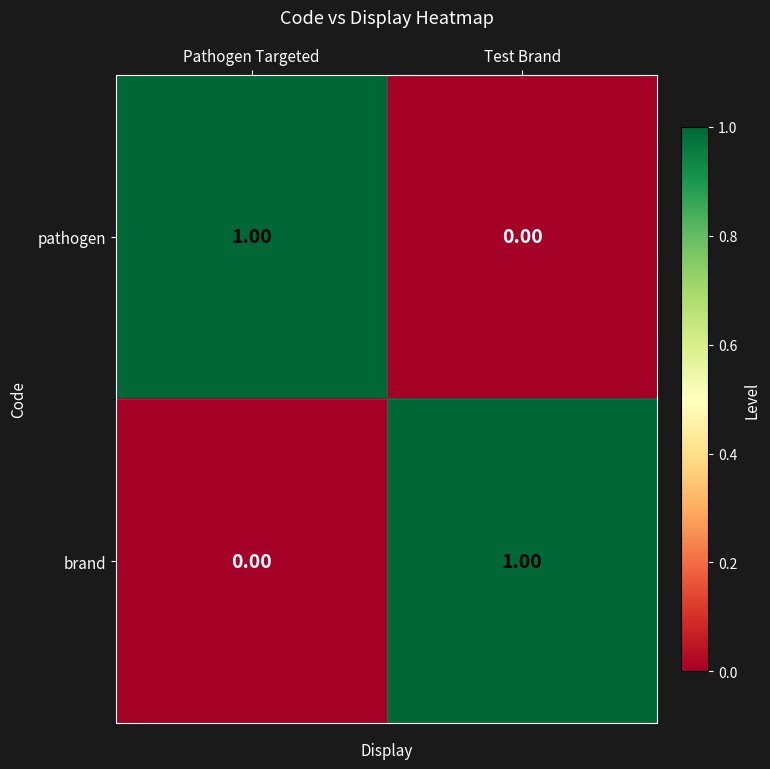

At which label does pathogen reach its peak?

Pathogen Targeted